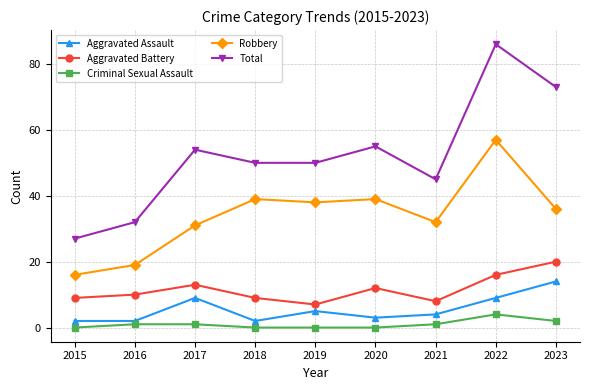

True or false: Aggravated Battery and Aggravated Assault cross at least once.

False